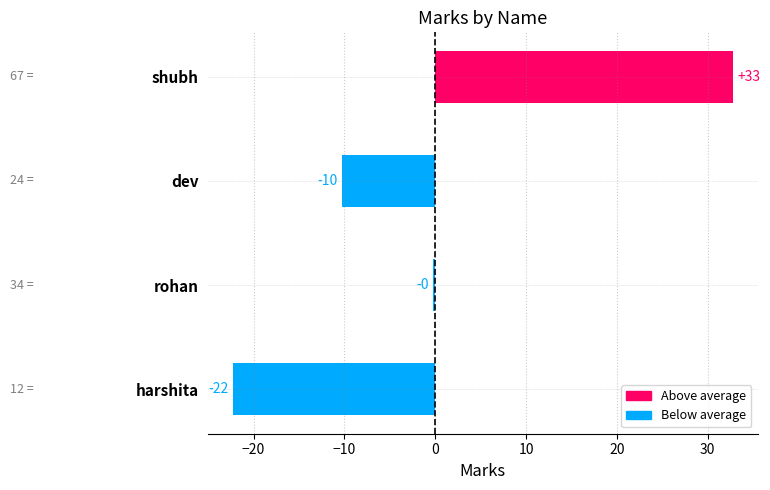

Does the chart contain any negative values?

Yes